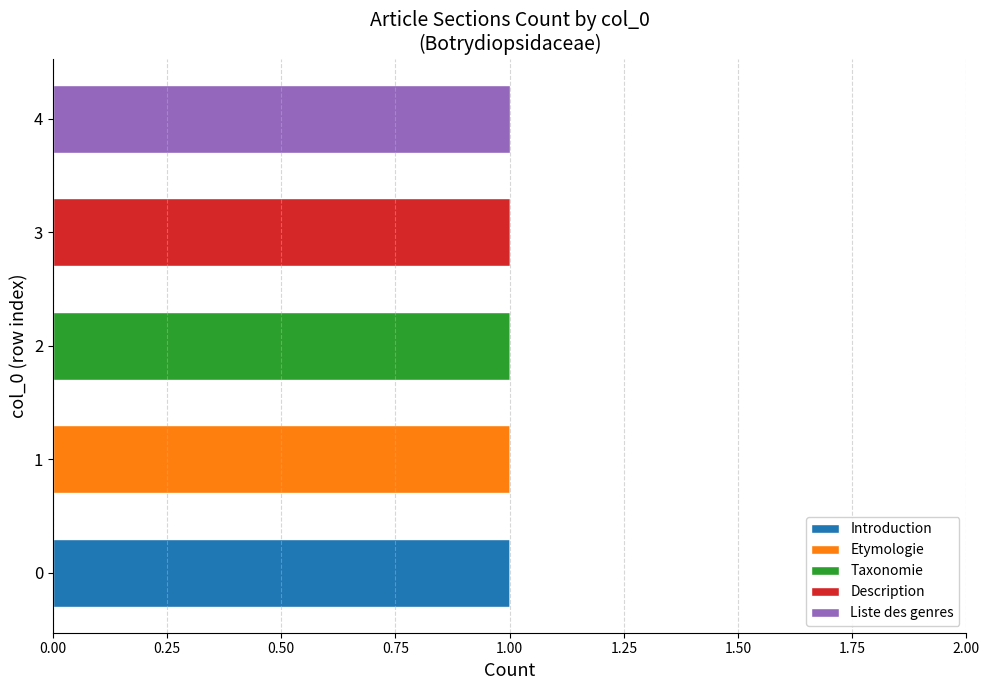

How many categories are shown in the chart?

5